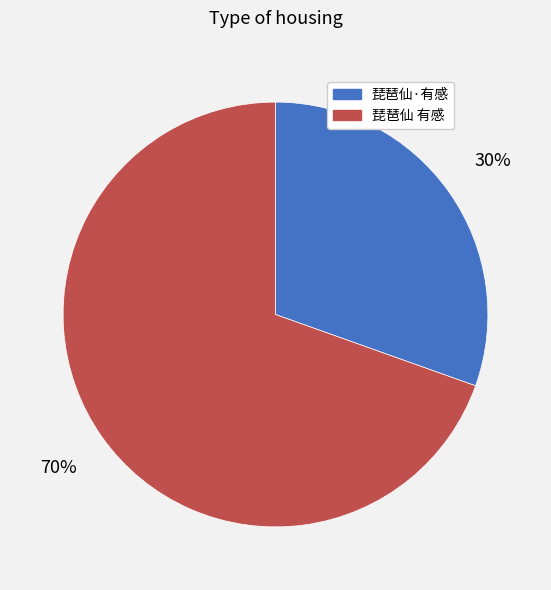

Combined, do 琵琶仙 有感 and 琵琶仙·有感 account for over 50%?

Yes